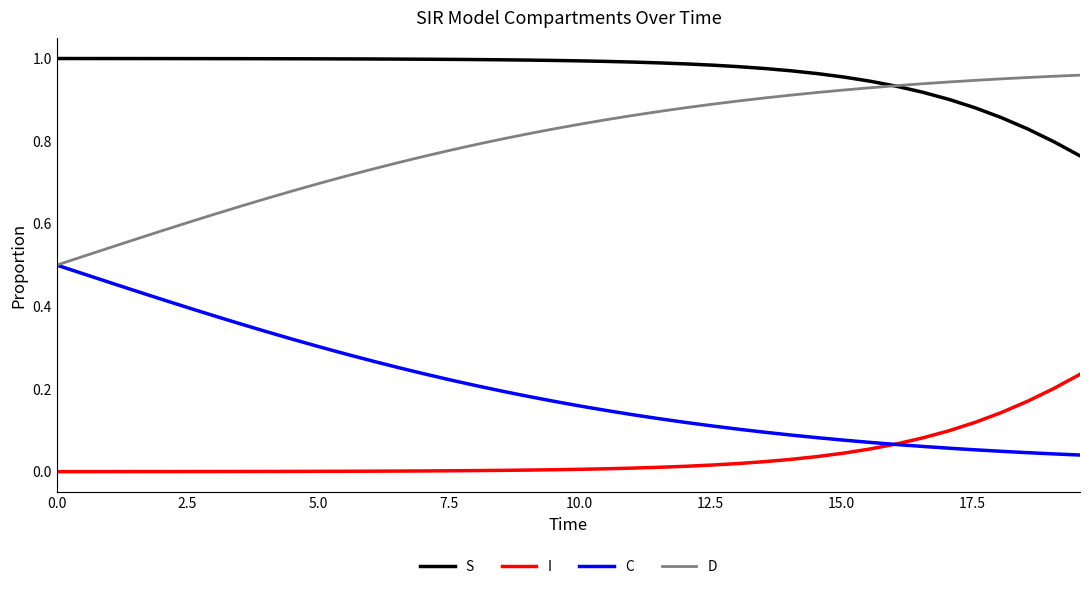

List the series in order of their overall mean, lowest first.

I, C, D, S